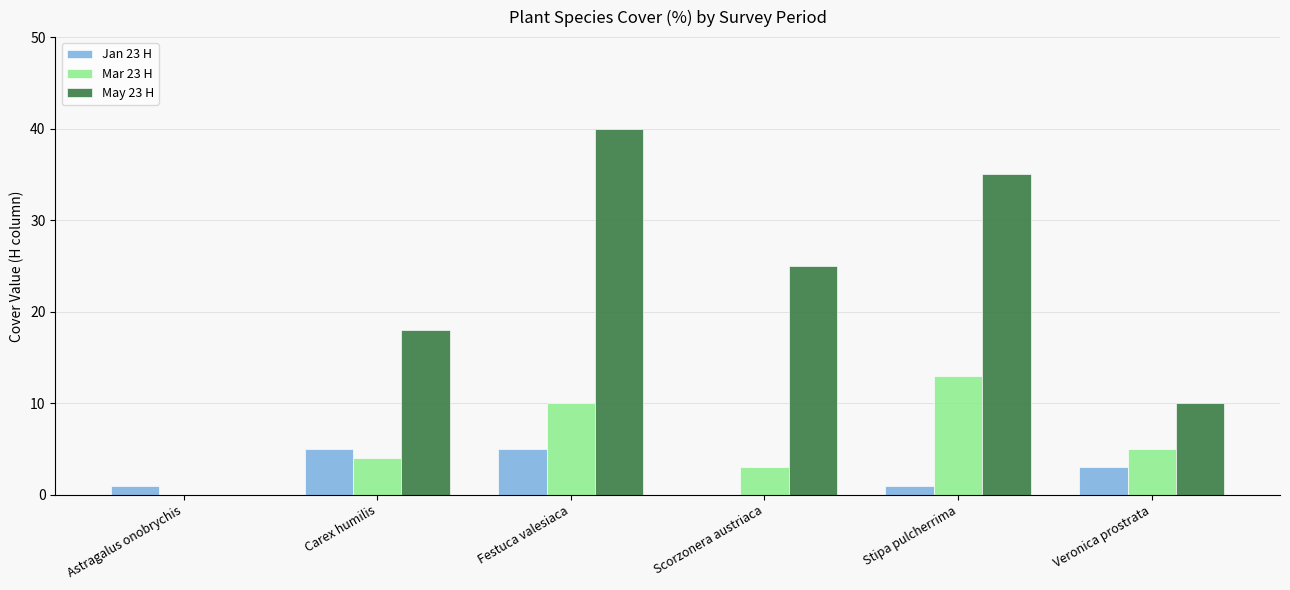

What is the maximum value for Jan 23 H?

5